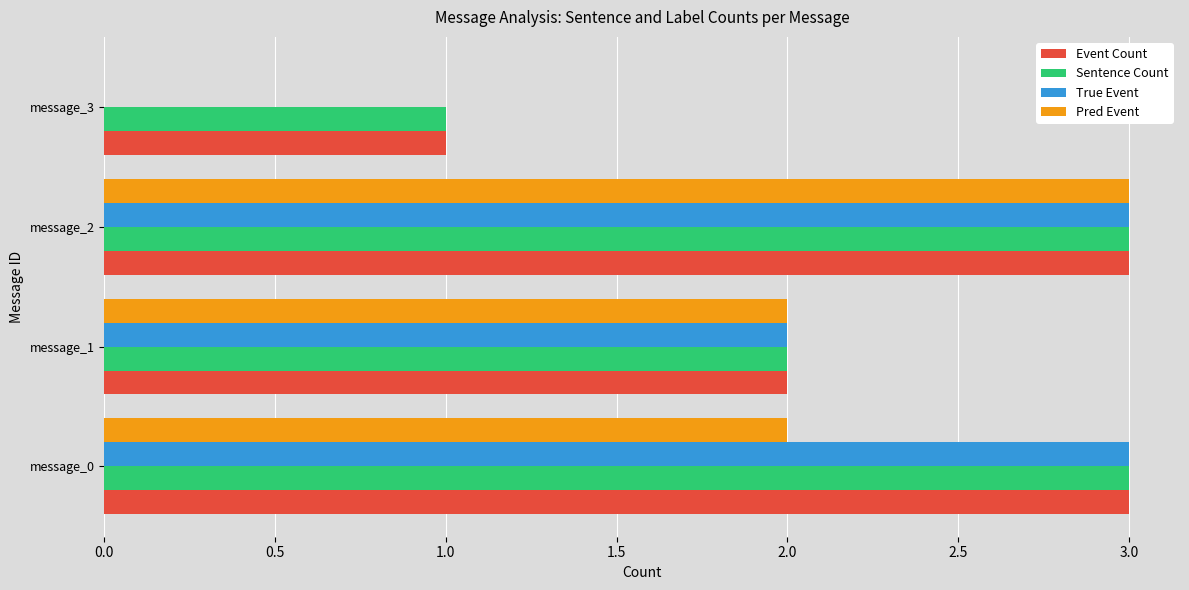

At which category is the sum across all series the highest?

message_2